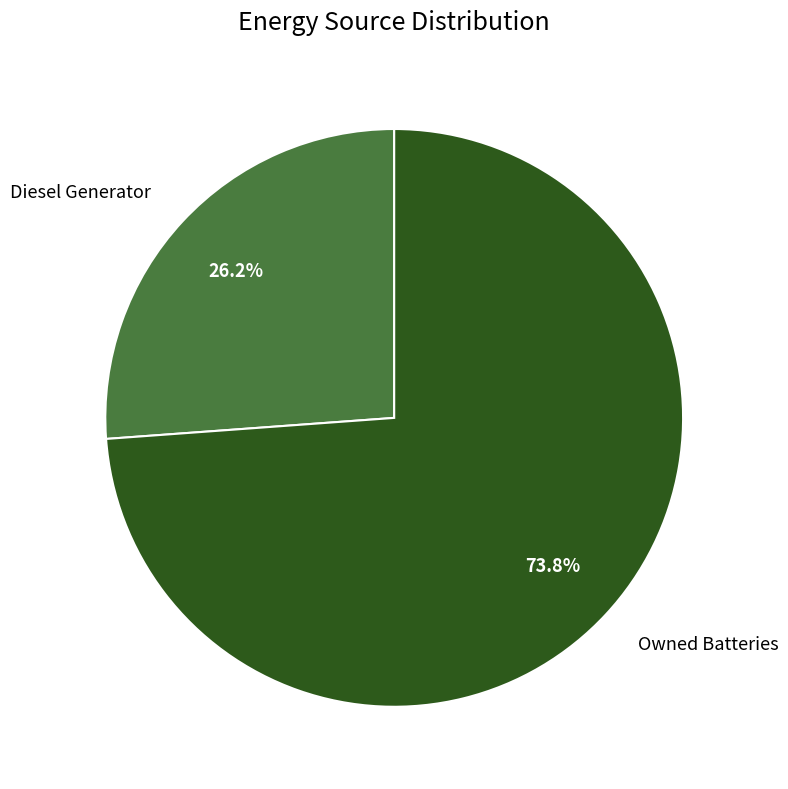

Between Diesel Generator and Owned Batteries, which is larger?

Owned Batteries